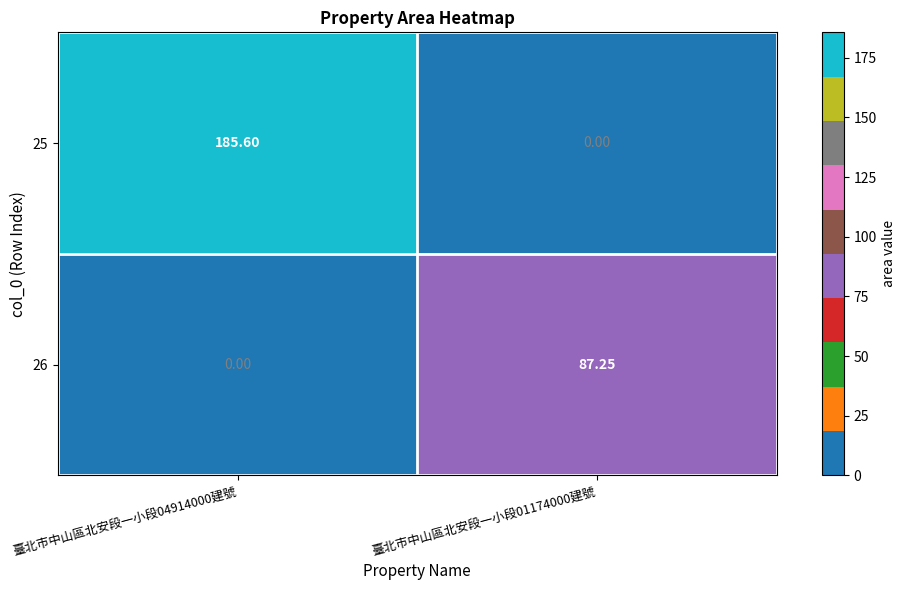

True or false: 25 has a value of 128.5 at 臺北市中山區北安段一小段01174000建號.

False